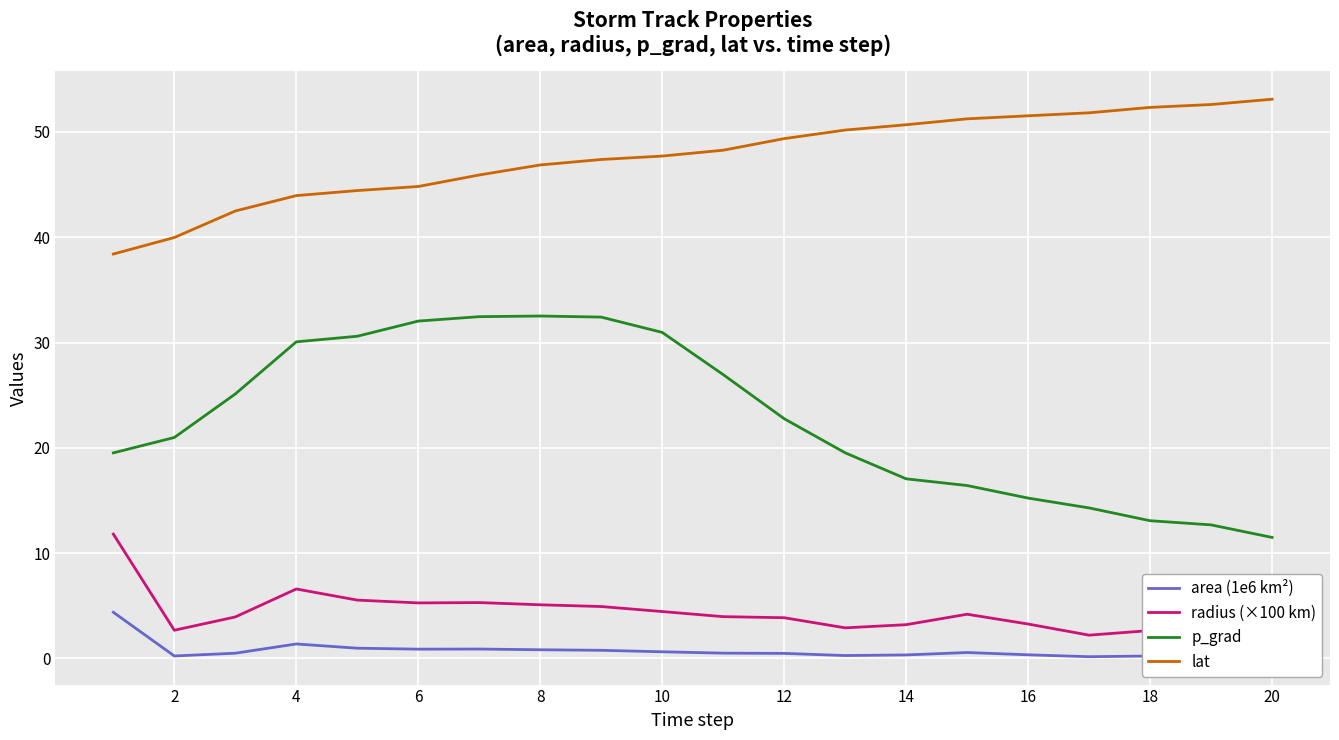

Which series has the widest spread of values?

p_grad